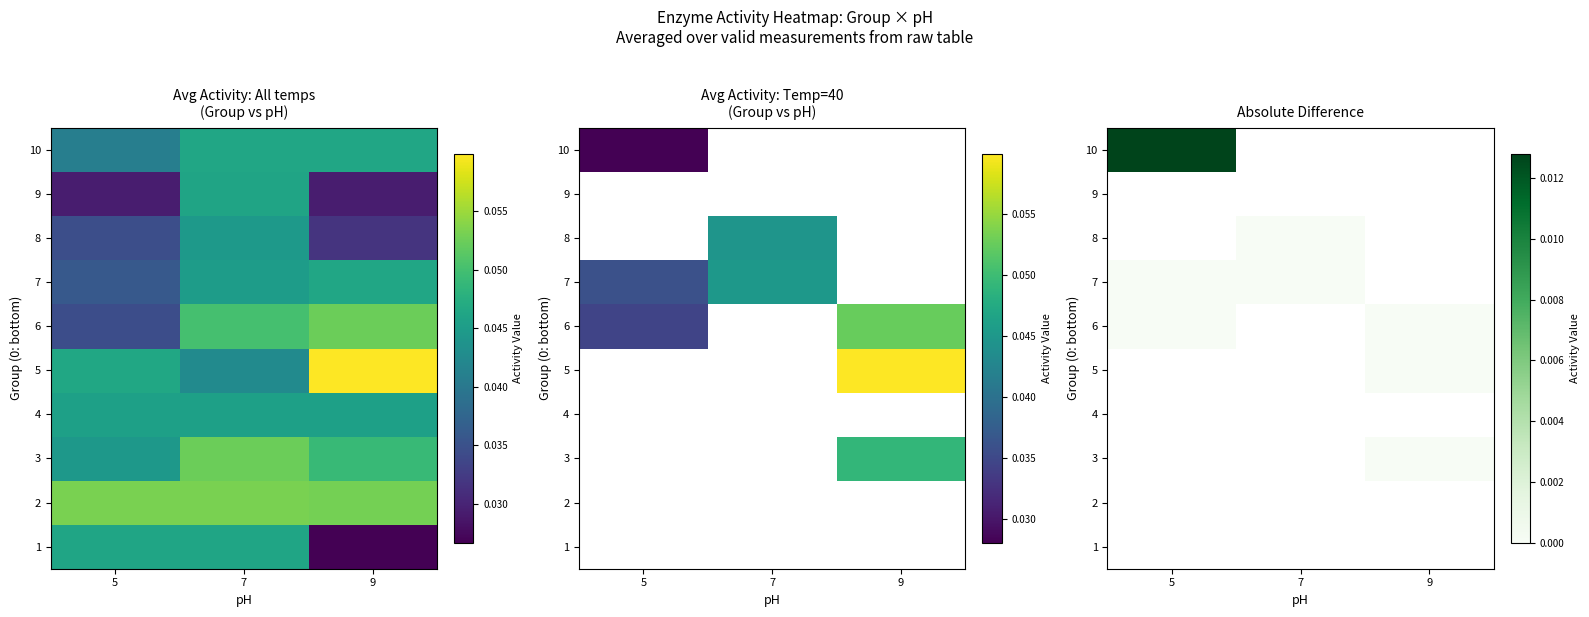

Rank the series by their maximum value, from highest to lowest.

1, 2, 3, 4, 5, 6, 7, 8, 9, 10